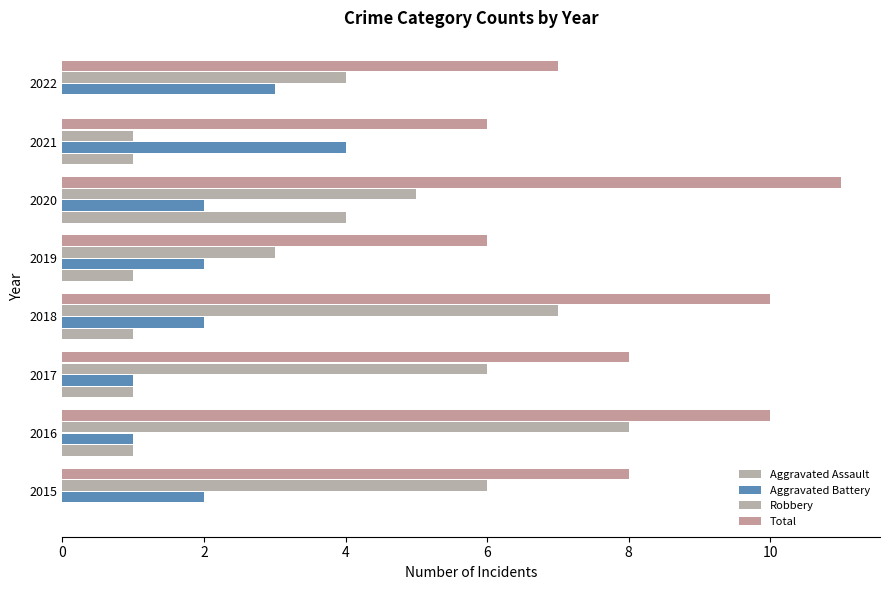

Count the number of data series in this chart.

4